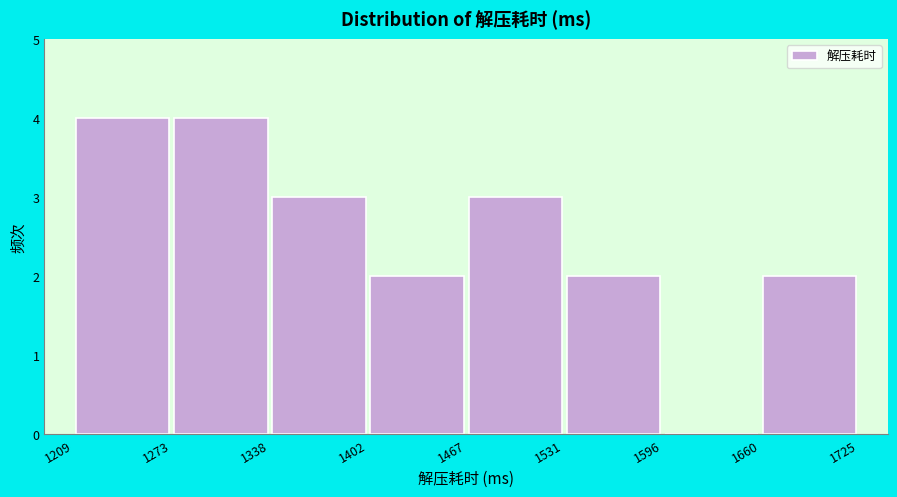

Reading left to right, transcribe this chart: for each bar, give the range it covers on the x-axis and its height. The values are not printed on the chart, so give them approximately, as read against the axis.

1209 to 1273: 4
1273 to 1338: 4
1338 to 1402: 3
1402 to 1467: 2
1467 to 1531: 3
1531 to 1596: 2
1596 to 1660: 0
1660 to 1725: 2